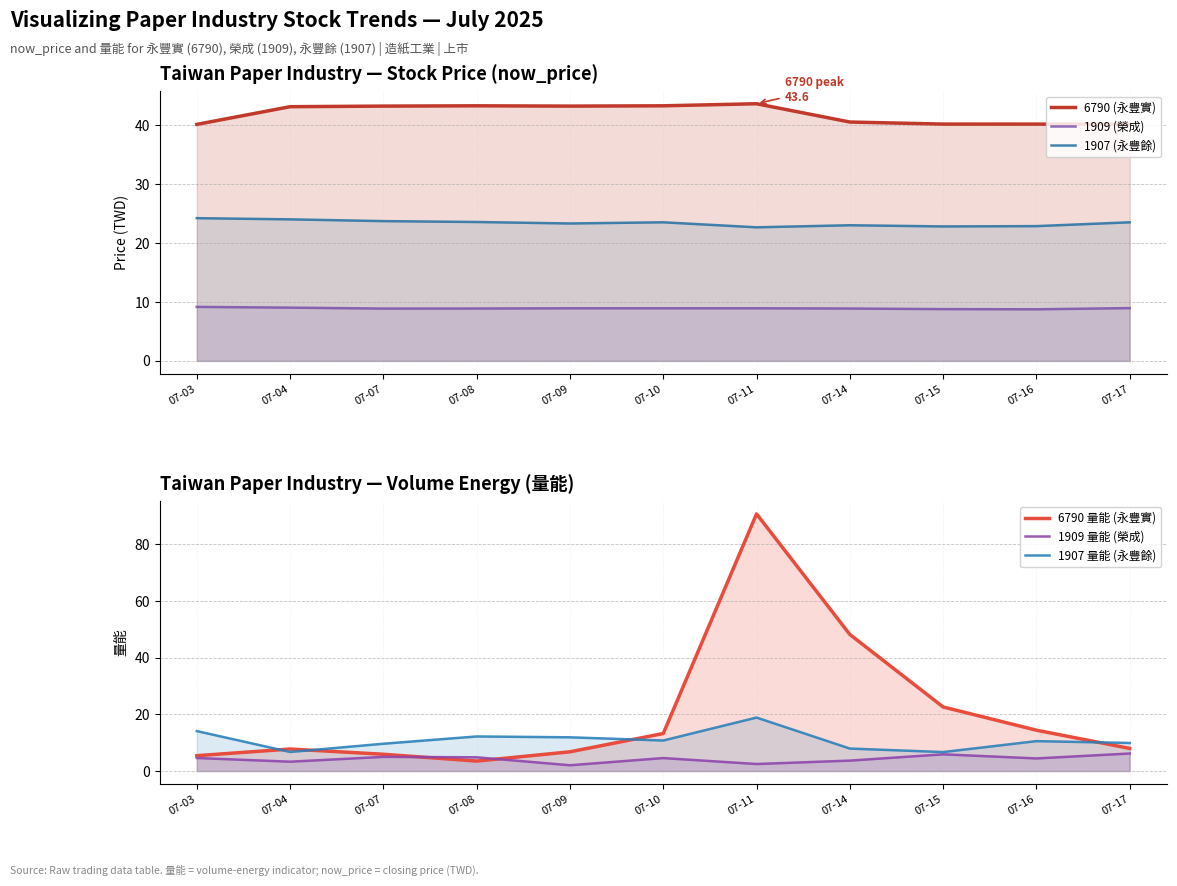

List the labels in order of 1907 (永豐餘) value, smallest first.

07-11, 07-15, 07-16, 07-14, 07-09, 07-10, 07-17, 07-08, 07-07, 07-04, 07-03